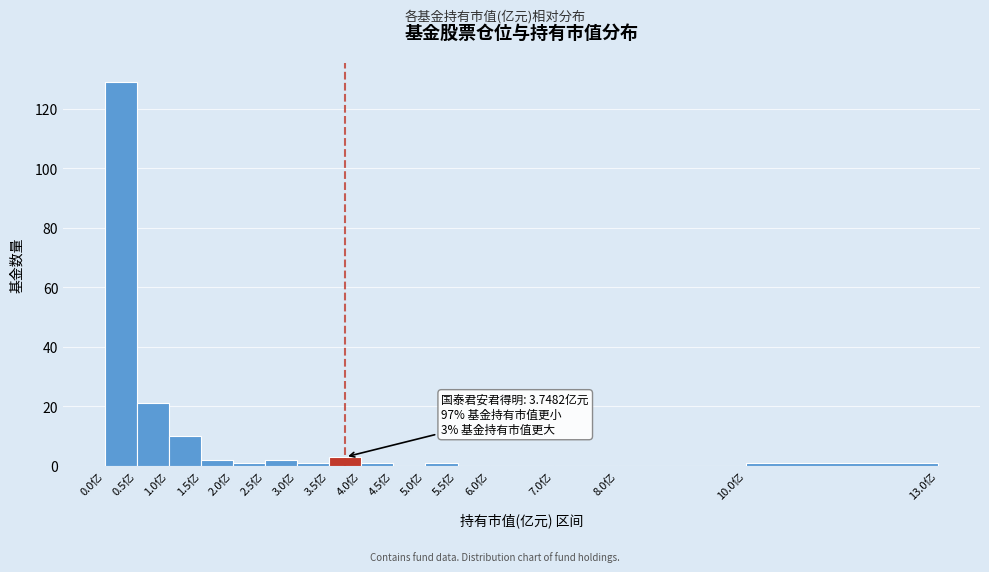

Over which range of the x-axis is the bar tallest?

0.0 to 0.5